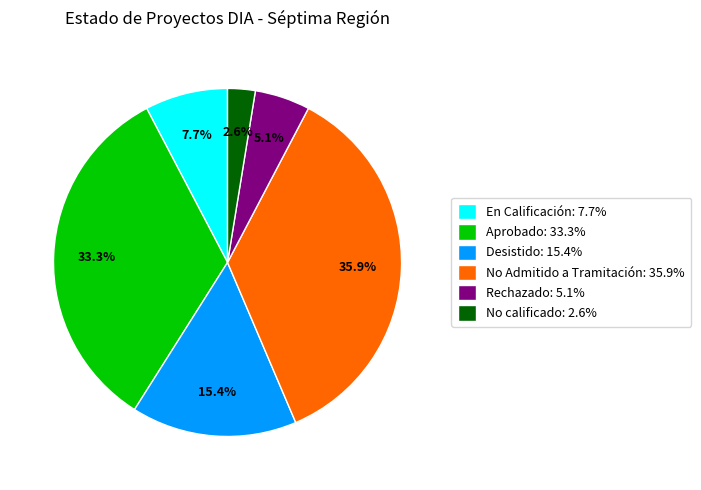

Which has a higher value, No Admitido a Tramitación or No calificado?

No Admitido a Tramitación